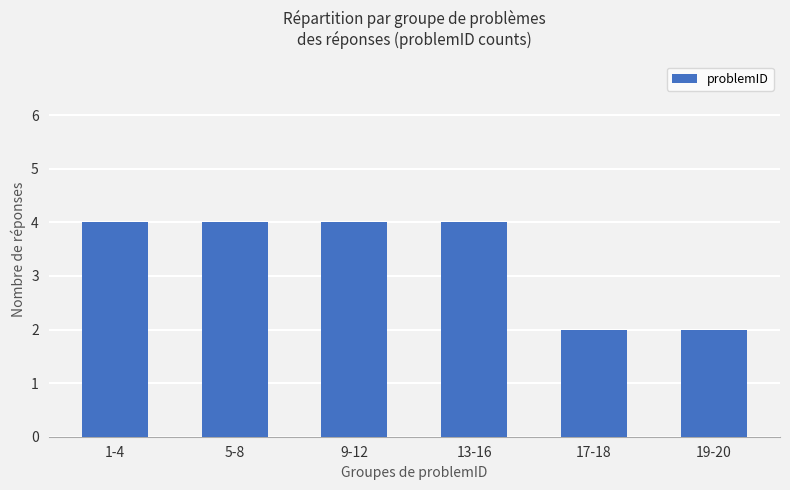

What is the ratio of the value at 13-16 to the value at 5-8?

1.0